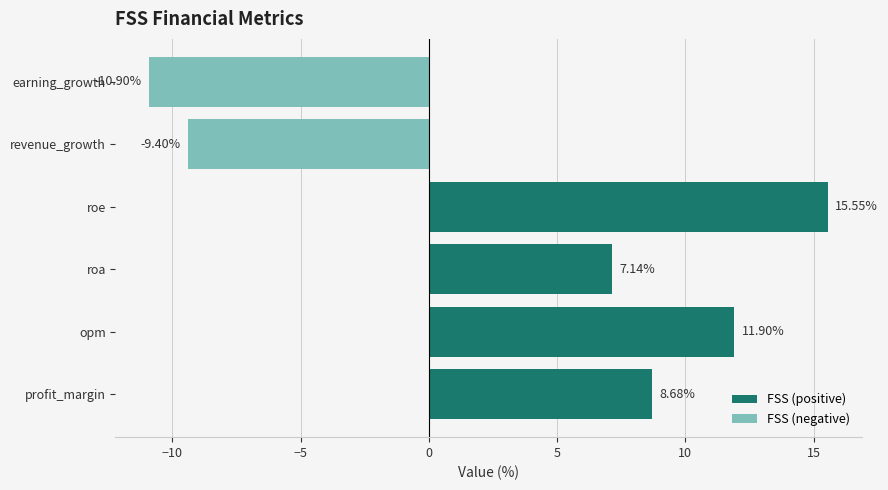

Rank the categories by value from highest to lowest.

roe, opm, profit_margin, roa, revenue_growth, earning_growth